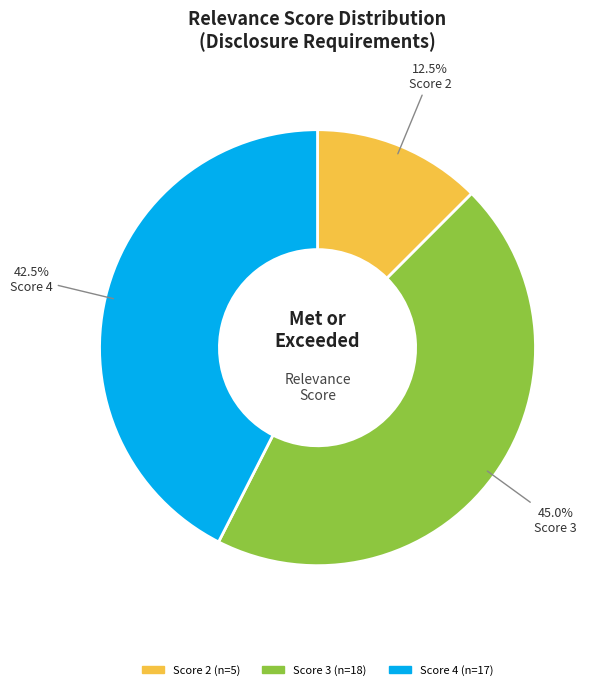

To the nearest percent, what is the average slice percentage?

33%